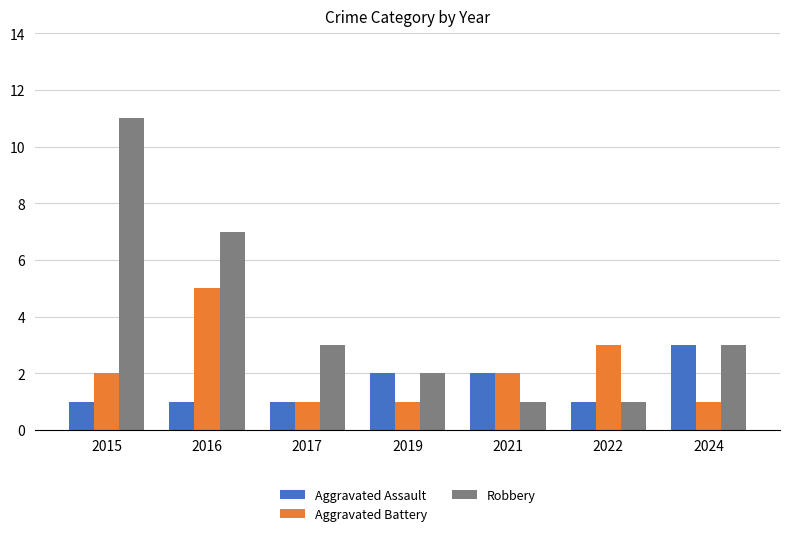

At which label is Robbery closest to 6?

2016